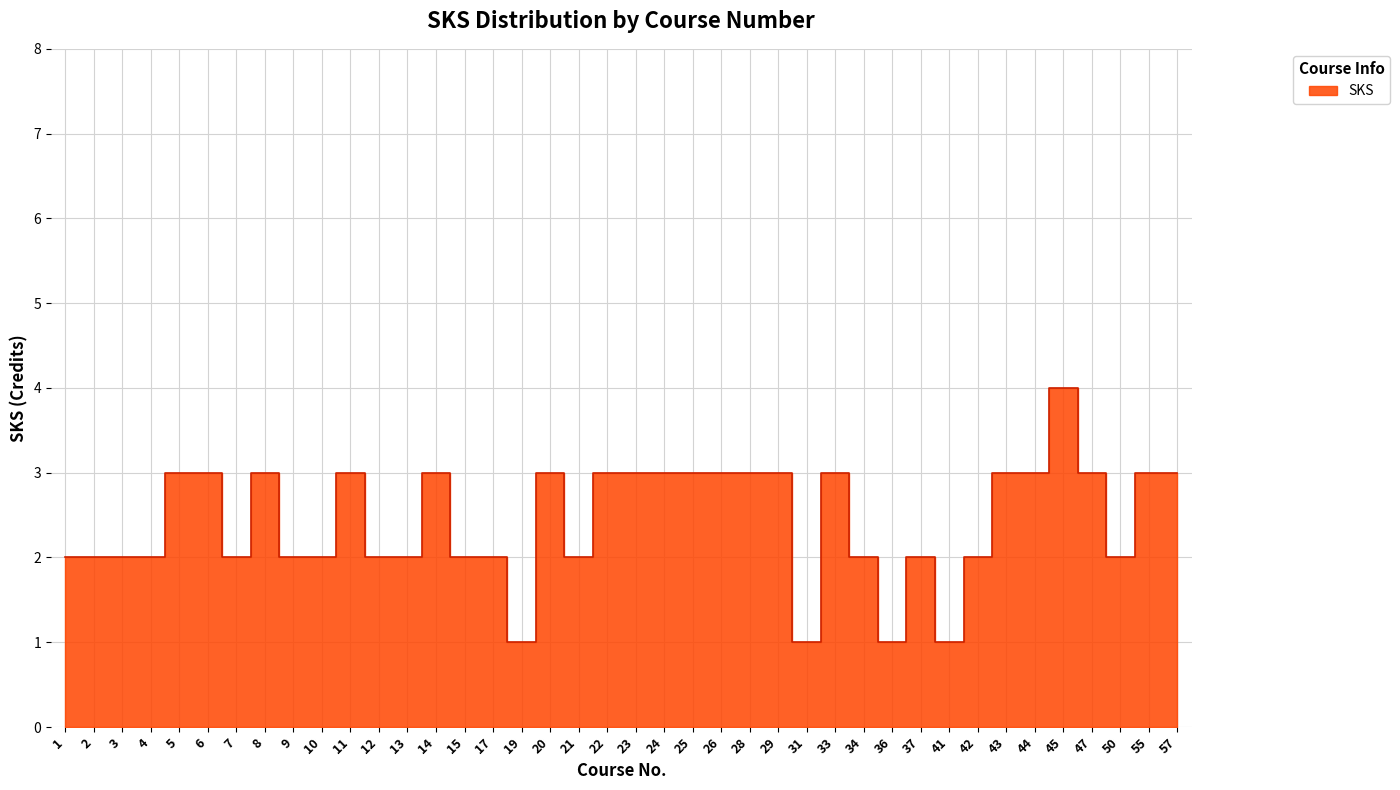

What is the sum of the values at 24 and 47?

6